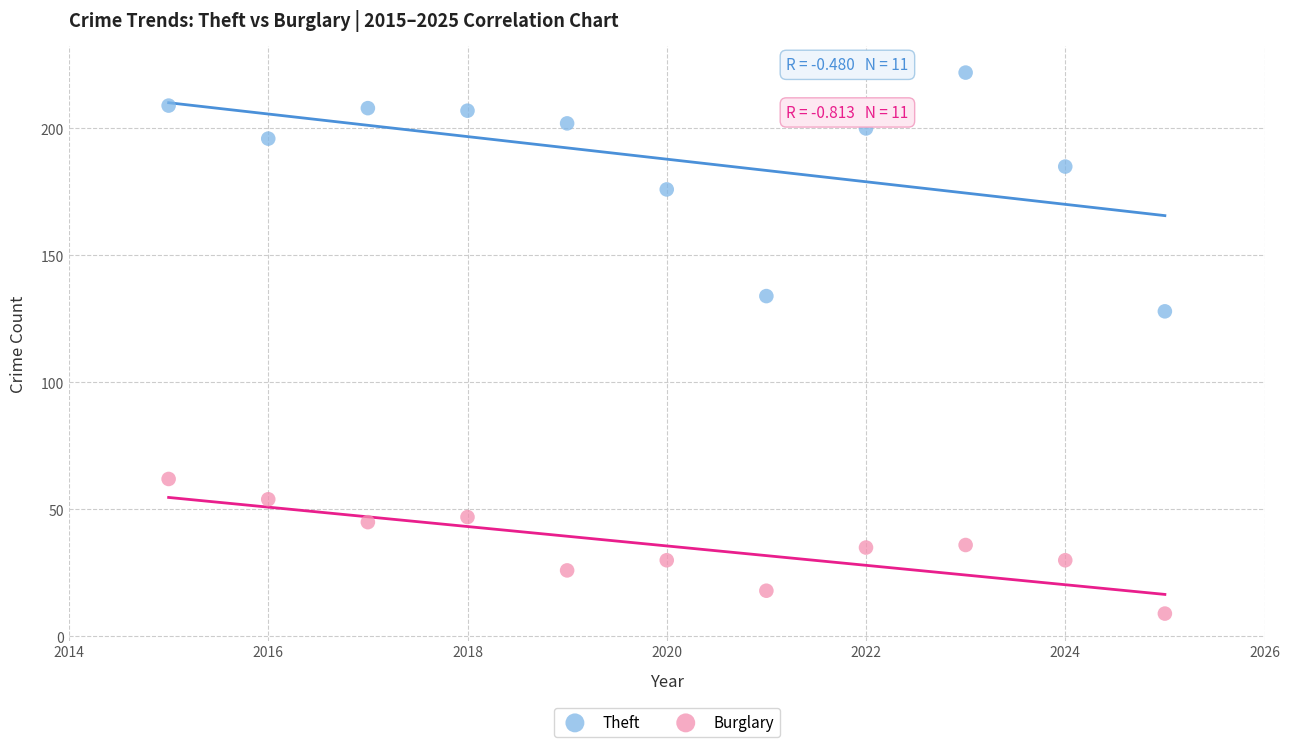

Across all series, what Y value is closest to 115?

128